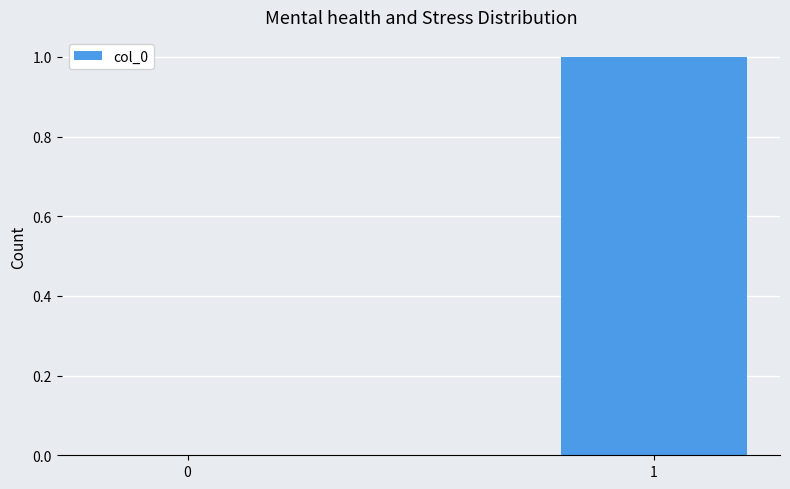

The value at 1 is 1. True or false?

True